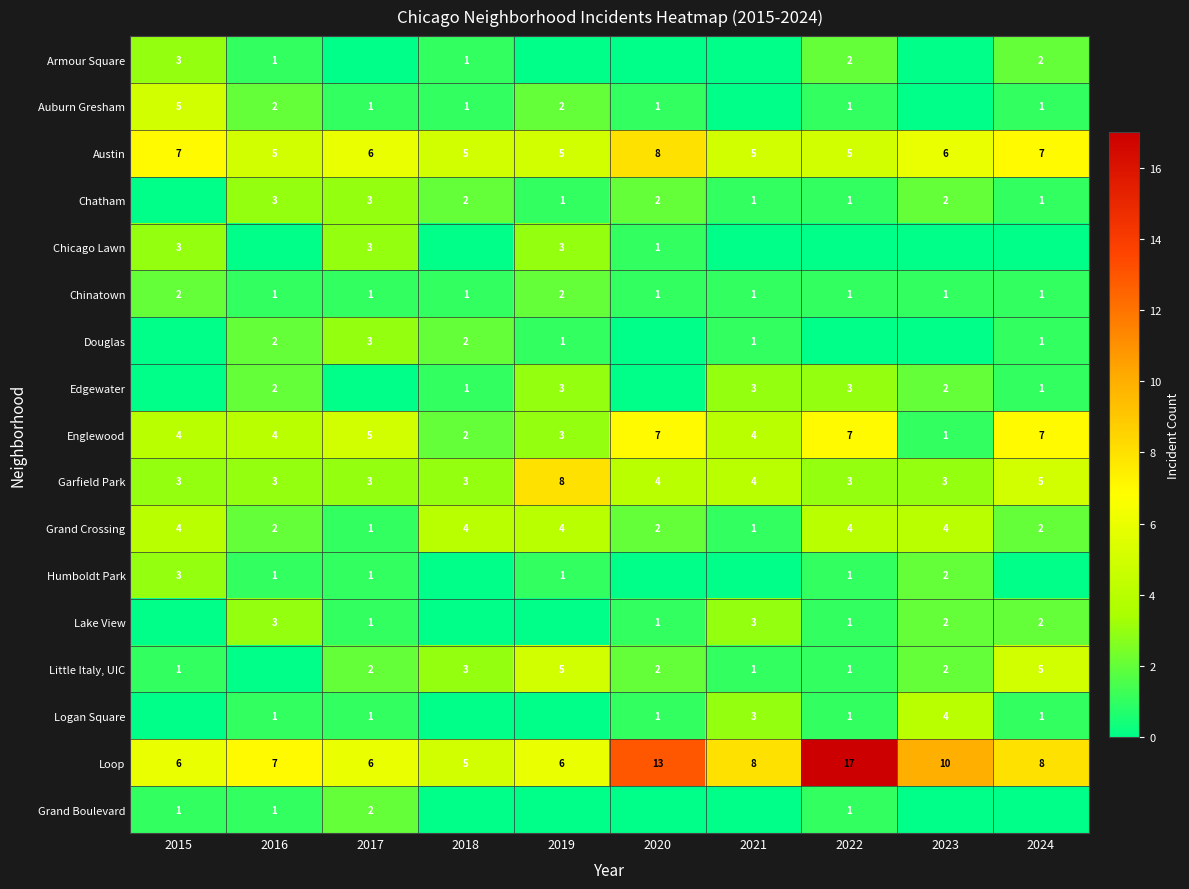

What is the difference between the second highest and minimum values in the Lake View series?

3